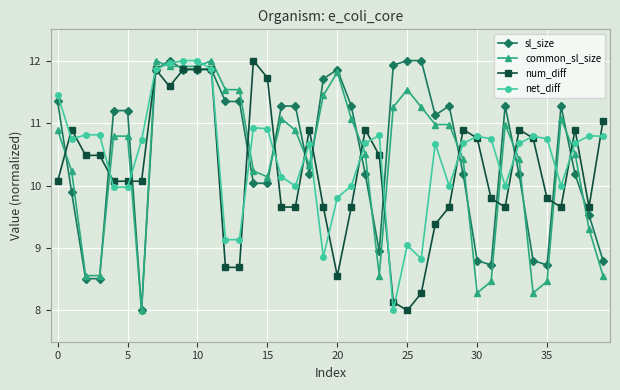

What is the value of the num_diff point at the 6th from the left?

10.1